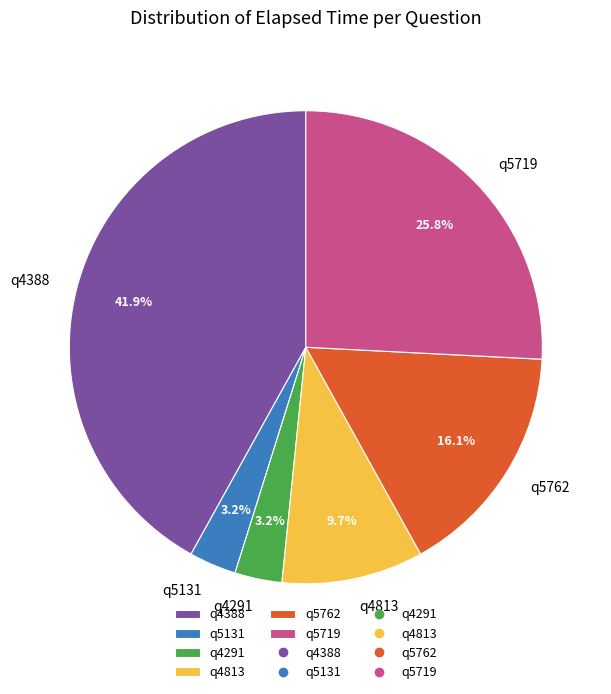

What portion of the pie excludes q4813?

90.3%